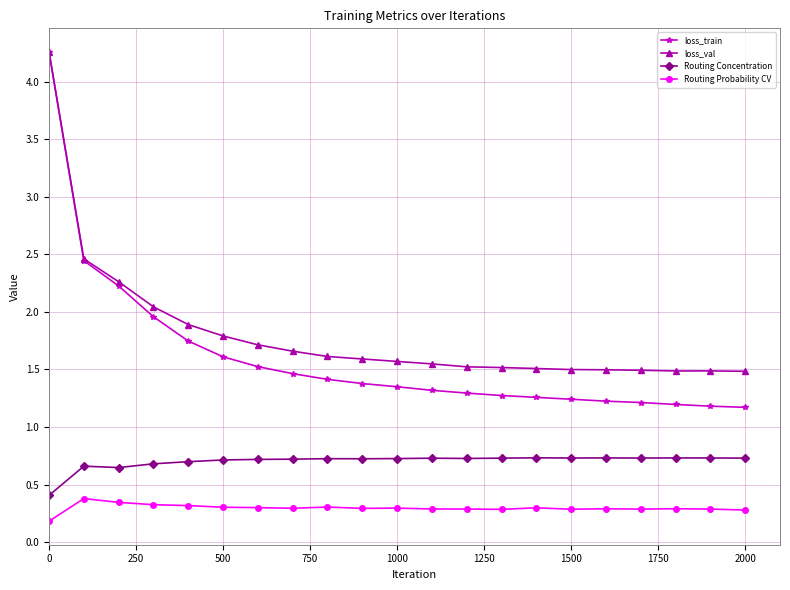

True or false: loss_val and Routing Concentration cross at least once.

False